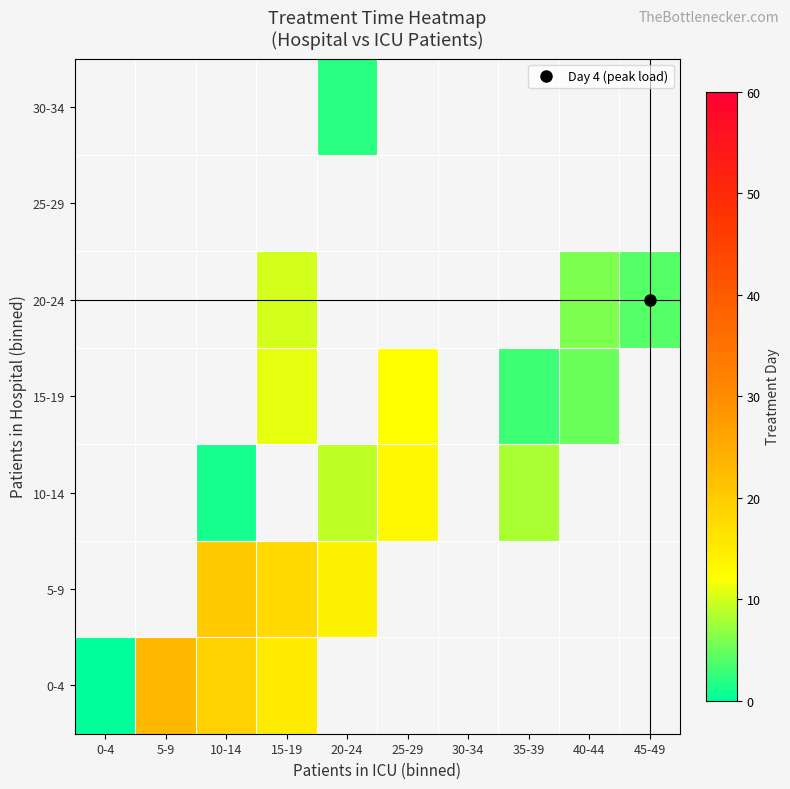

Which series has the largest range (max minus min)?

0-4